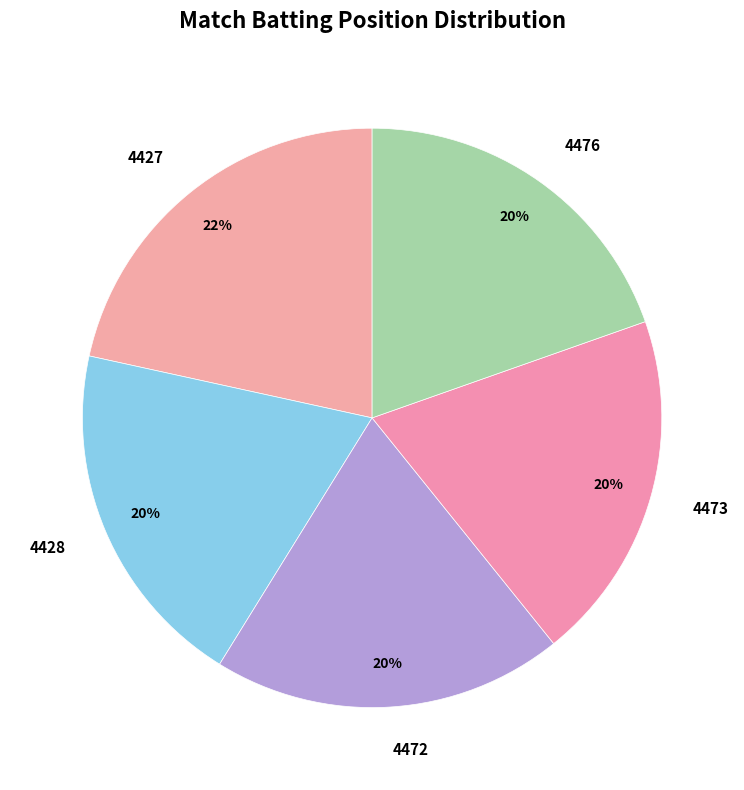

Does 4473 account for over 50% of the chart?

No